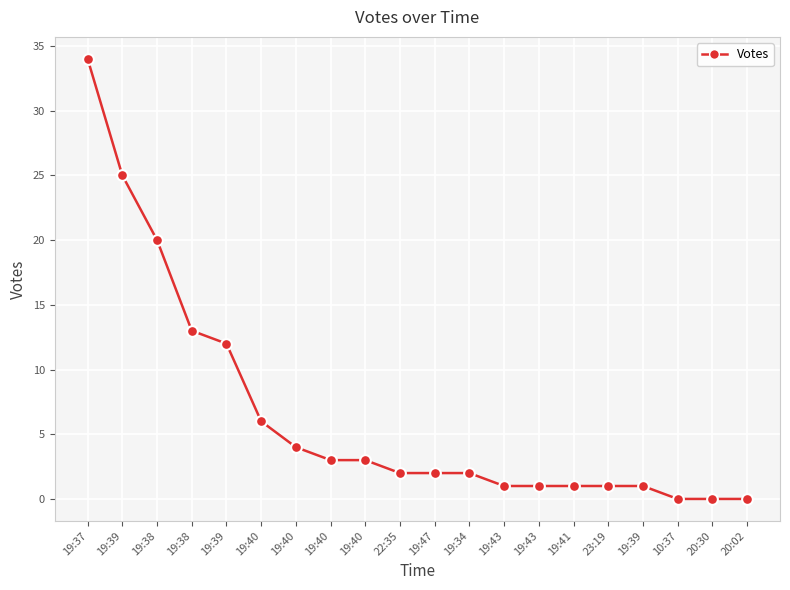

How many lines are shown in the chart?

1